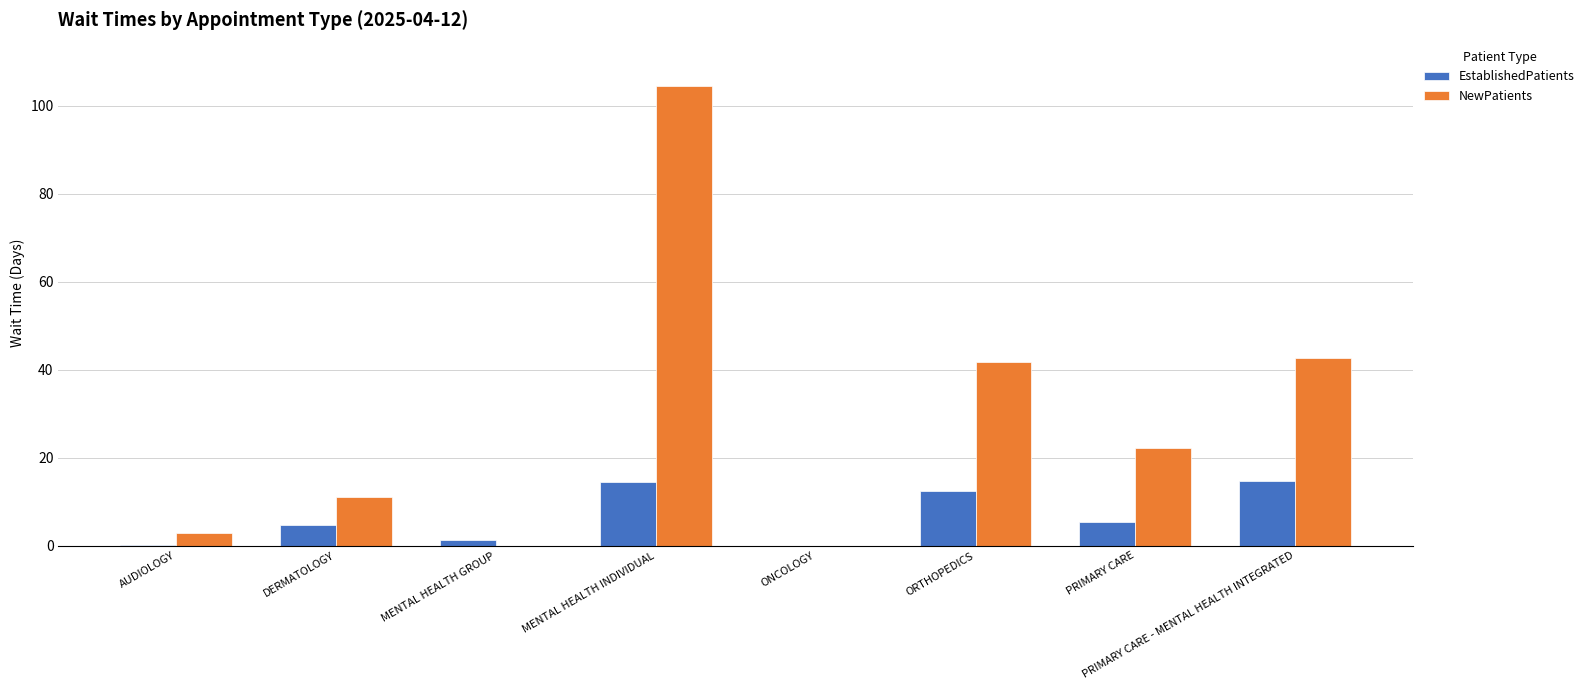

Is the value of EstablishedPatients at PRIMARY CARE - MENTAL HEALTH INTEGRATED greater than the value of NewPatients at PRIMARY CARE?

No